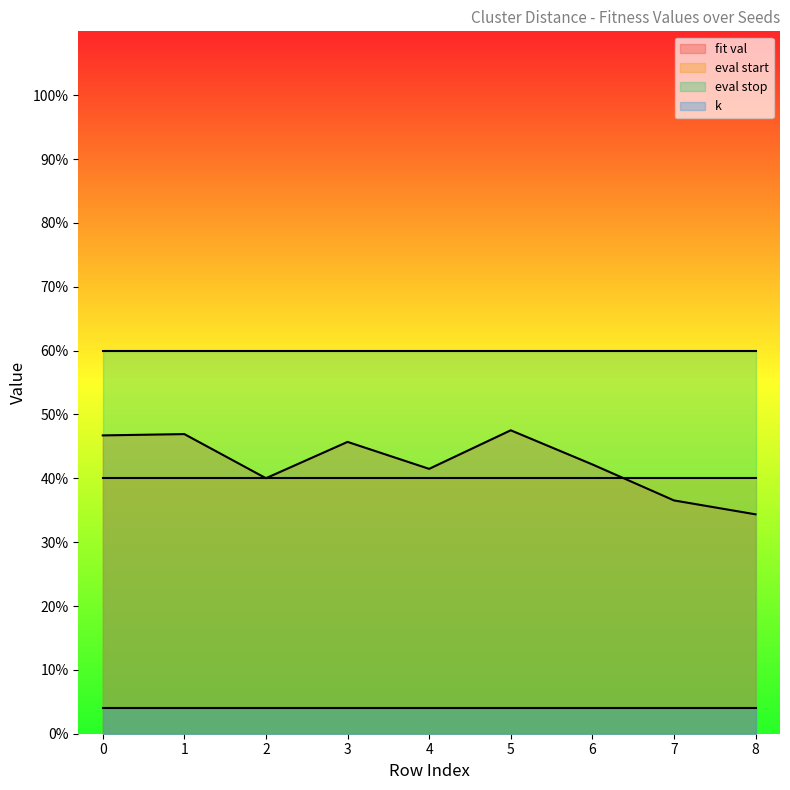

What is the total value across all series at 1?

150.9